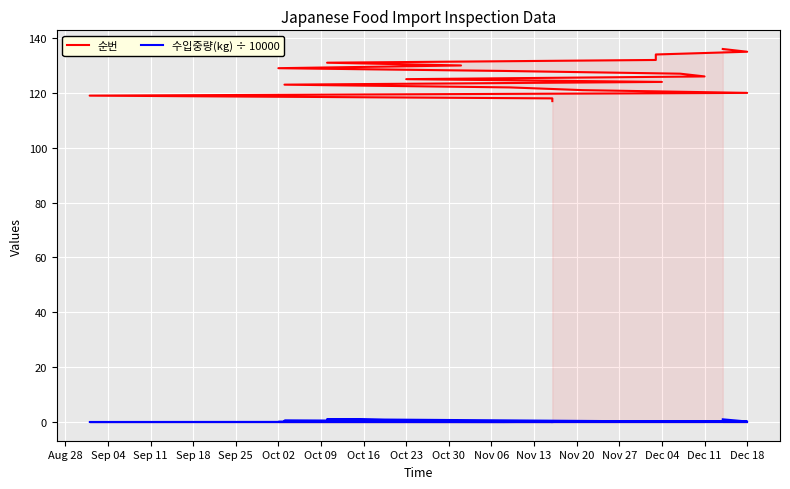

What is the difference between the maximum and second lowest values in the 수입중량(kg) ÷ 10000 series?

1.0